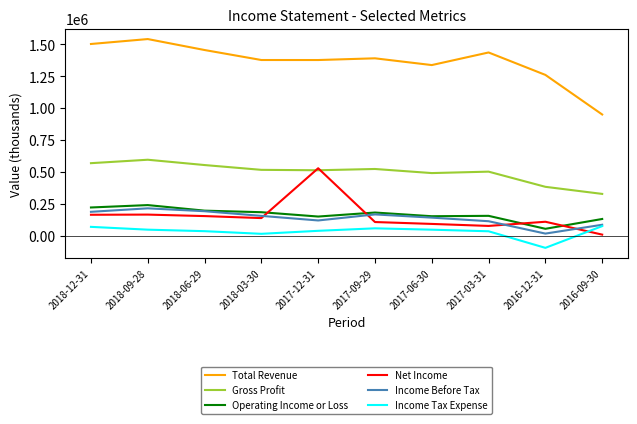

Which series has the largest range (max minus min)?

Total Revenue